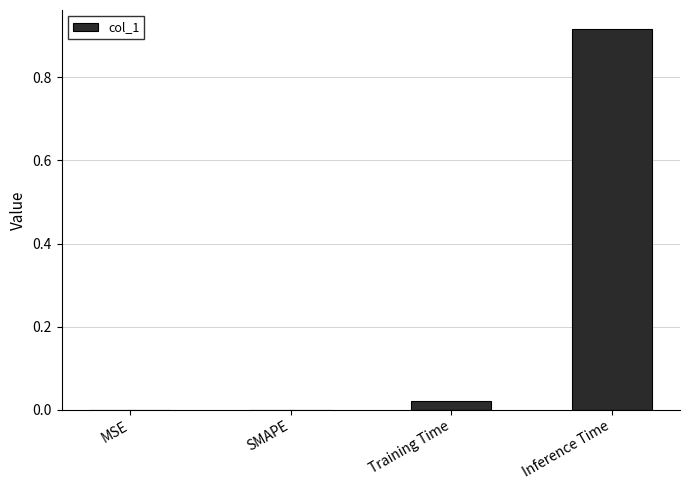

What is the change in value from Training Time to Inference Time?

+0.9